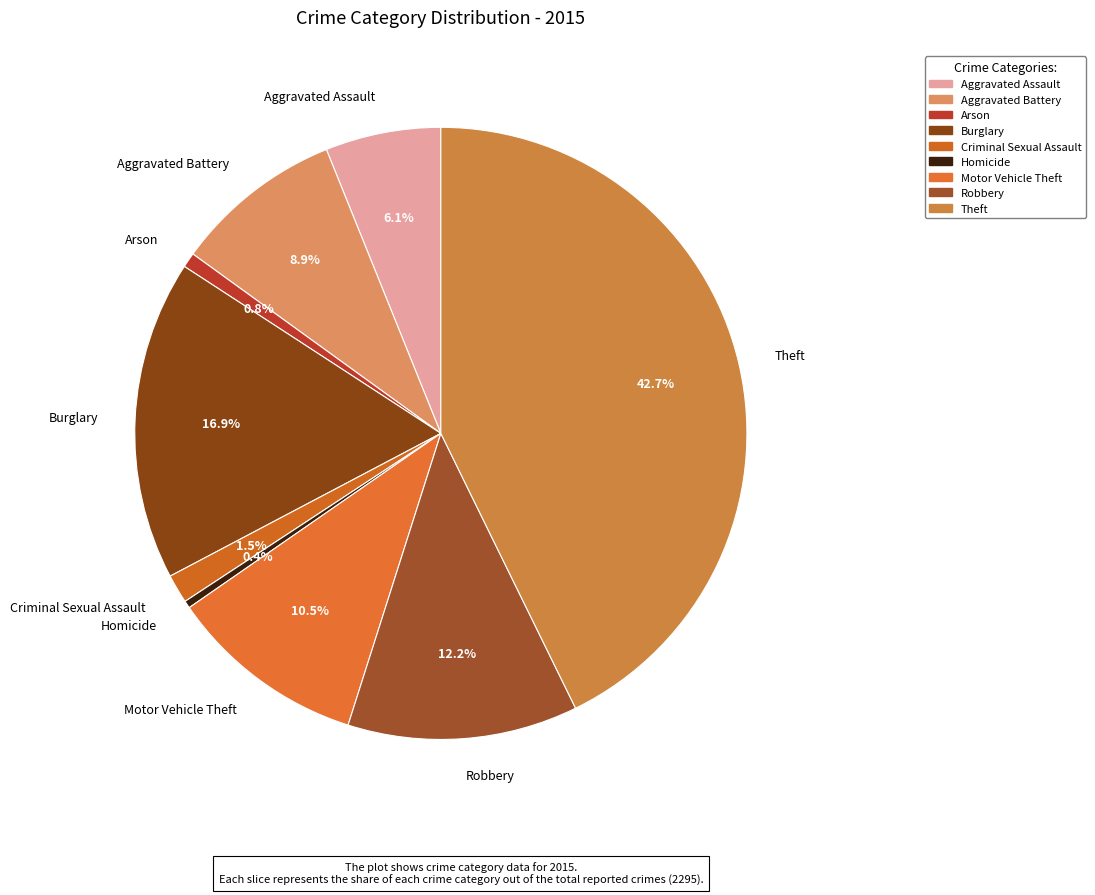

How many slices are in this pie chart?

9